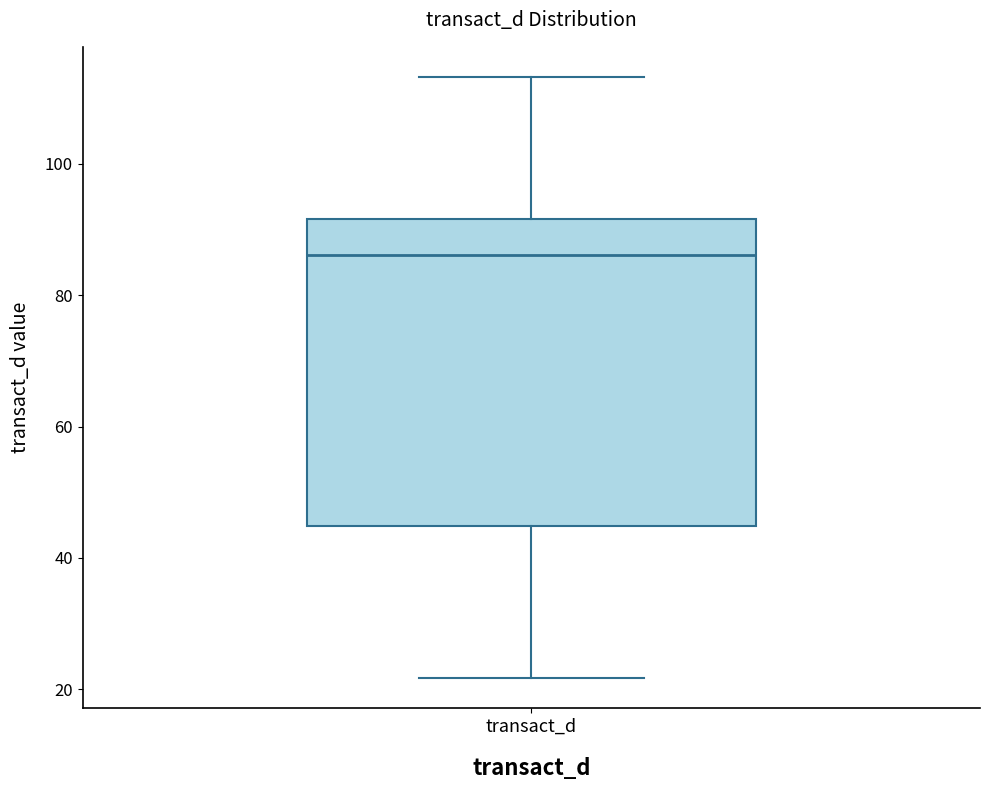

Where is the lower edge of the box for transact_d on the y-axis? The values are not printed on the chart, so give them approximately, as read against the axis.

44